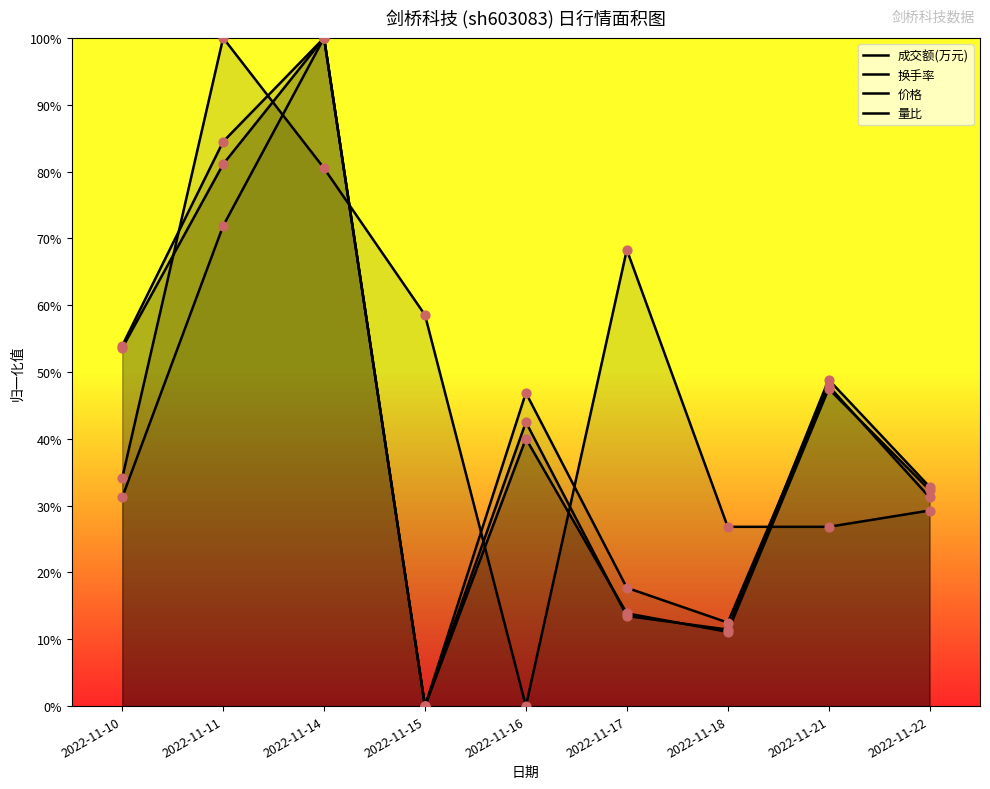

Which series contains the highest Y value?

成交额(万元)